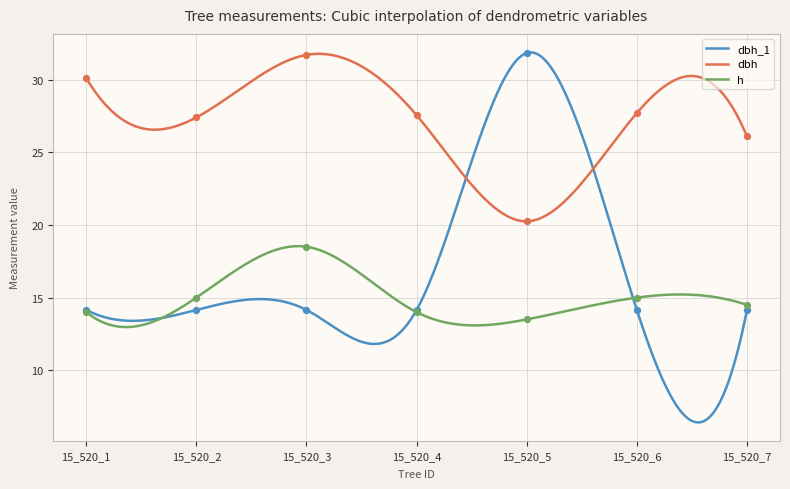

At which category is the sum across all series the highest?

15_520_5